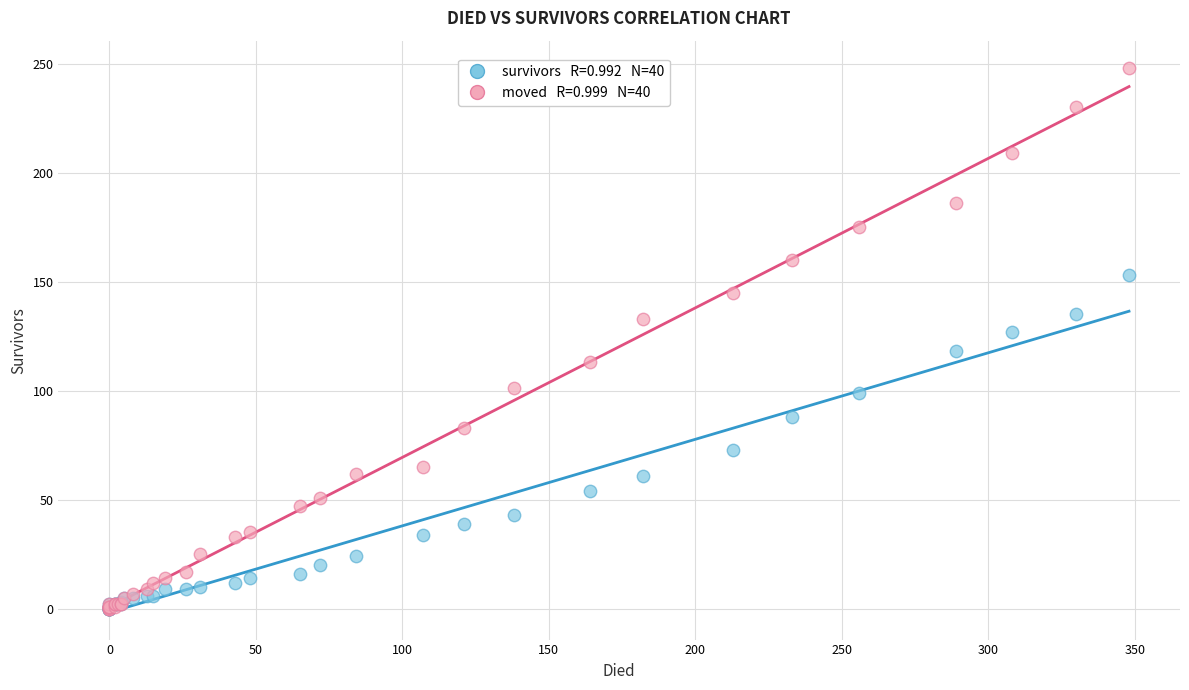

Across all series, what Y value is closest to 124?

127